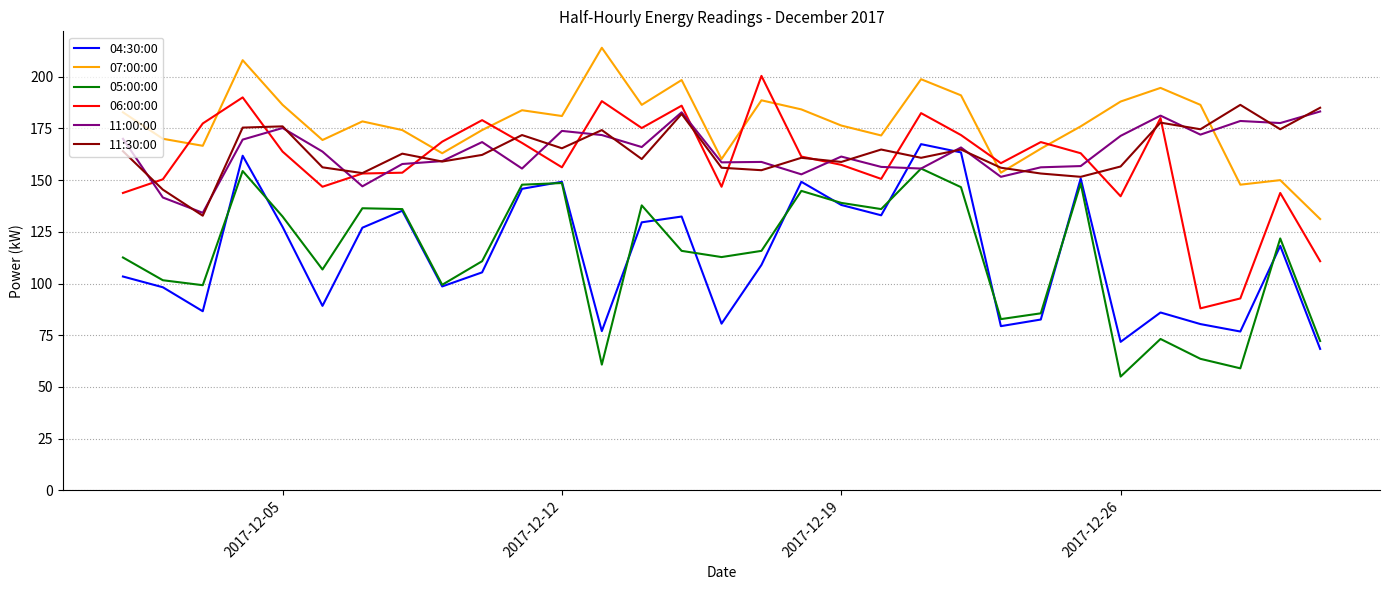

What is the minimum value for 06:00:00?

88.0